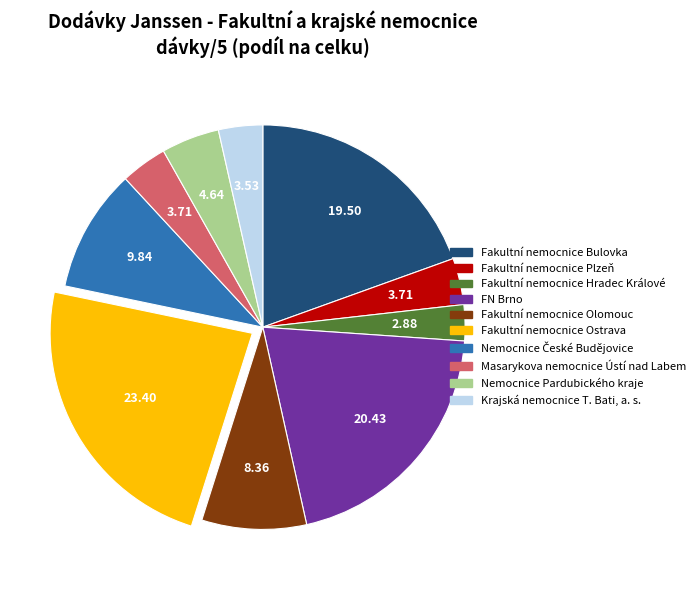

What is the smallest slice in the pie chart?

Fakultní nemocnice Hradec Králové